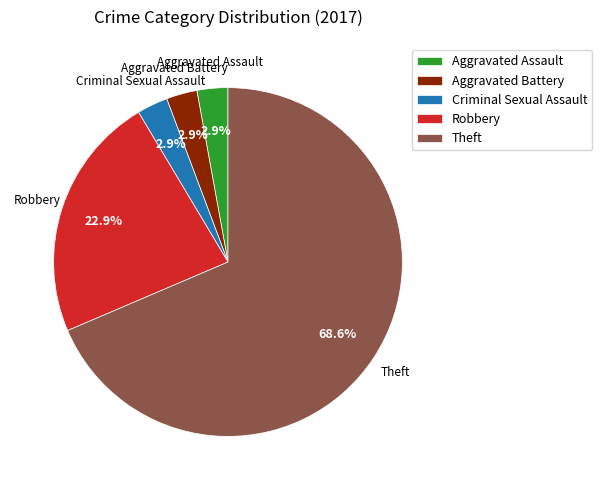

How much of the chart is everything except Aggravated Battery?

97.1%